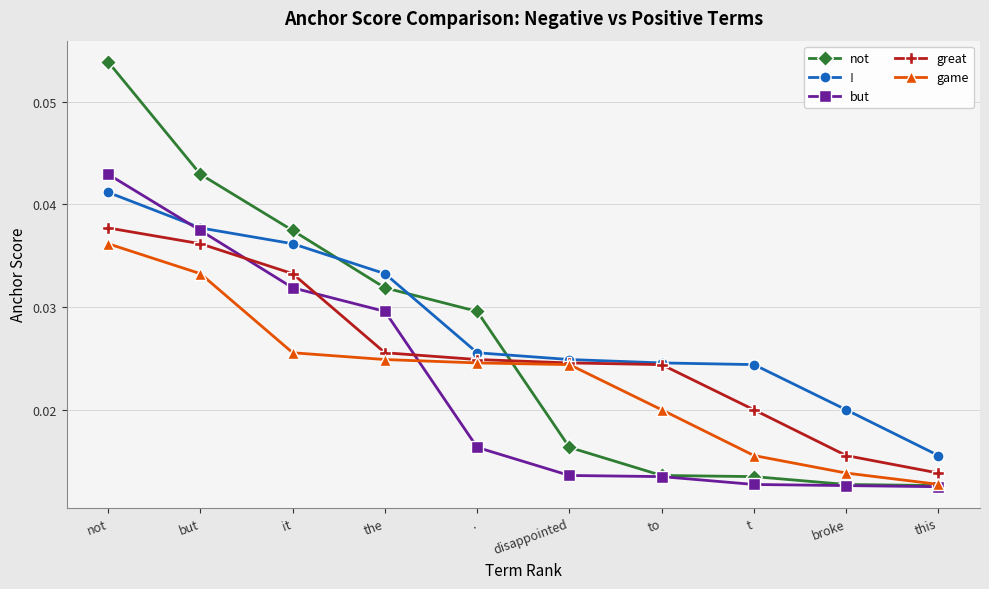

True or false: game has more than 1 interior local peaks.

False